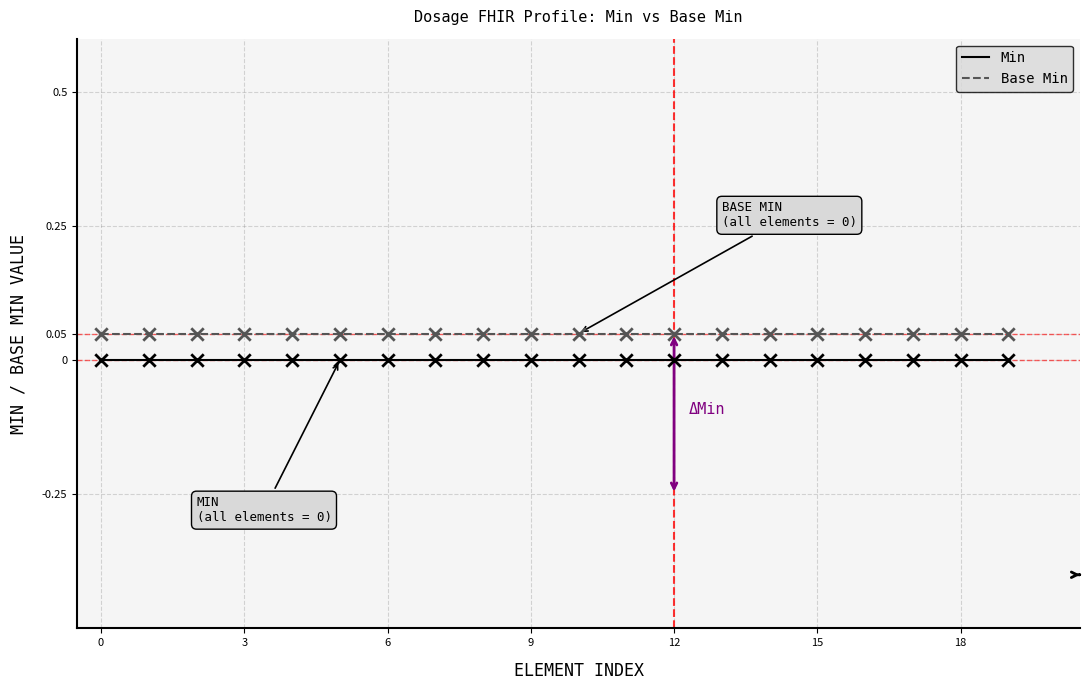

Which series has the largest total across all categories?

Base Min